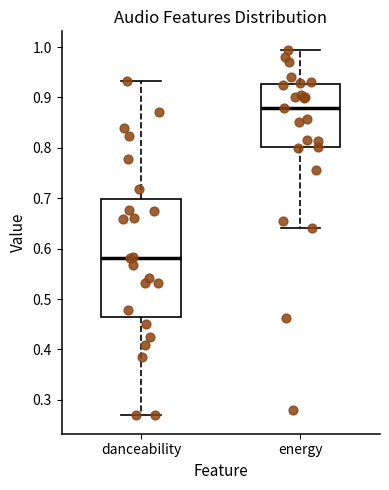

Reading left to right, transcribe this box plot: for each box, give where its median line is, the range the box spans, and where its two whiskers end, as read against the y-axis. The values are not printed on the chart, so give them approximately, as read against the axis.

danceability: median 0.58, box 0.46 to 0.70, whiskers 0.27 to 0.93
energy: median 0.88, box 0.80 to 0.93, whiskers 0.64 to 1.00